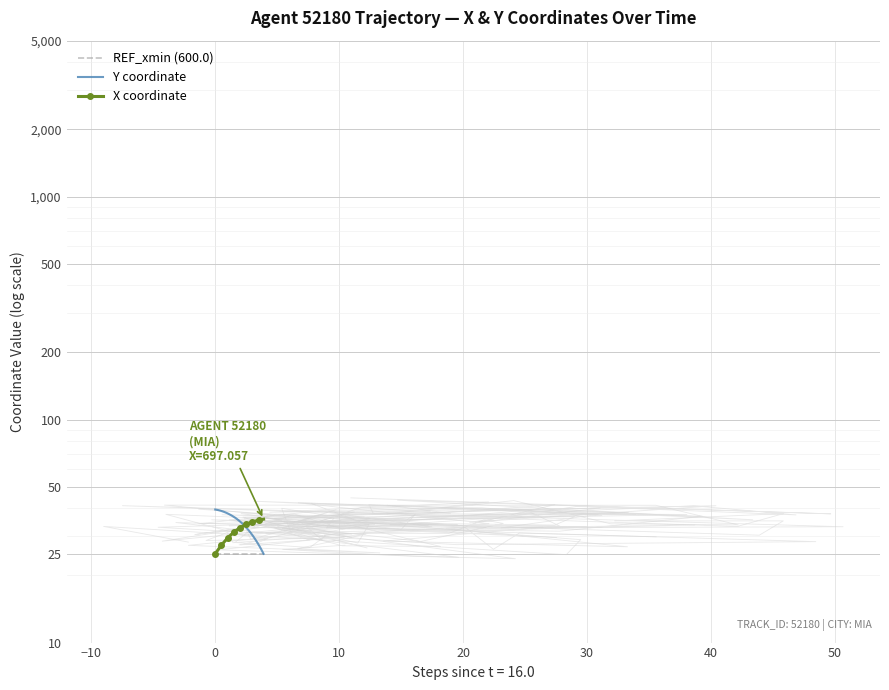

Between 13 and 23, which series saw the biggest shift?

Y coordinate